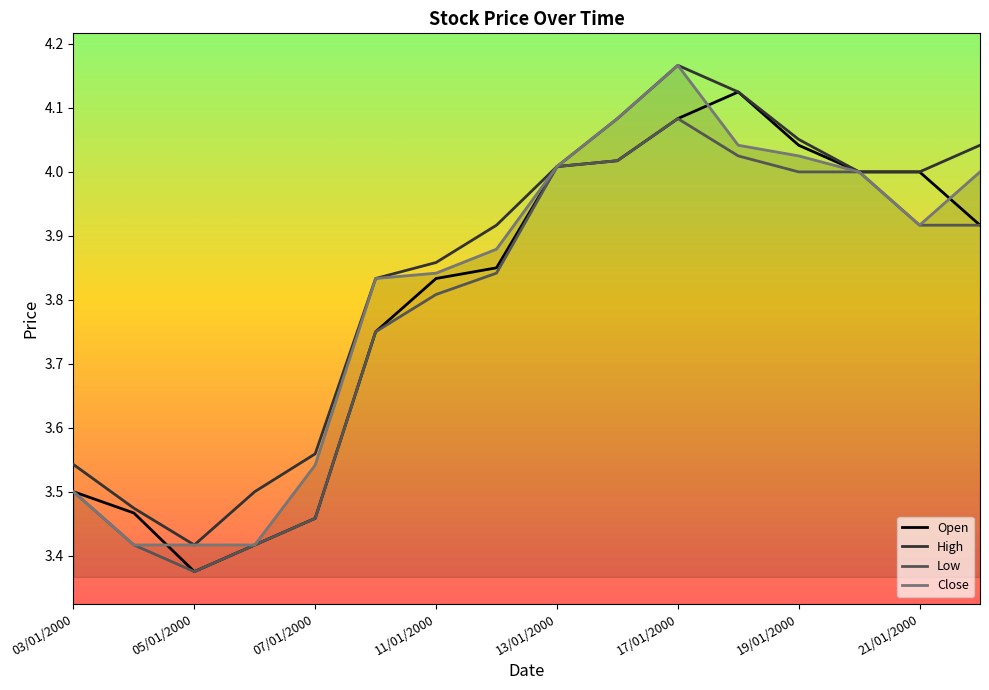

Rank the series by their average value, from highest to lowest.

High, Close, Open, Low